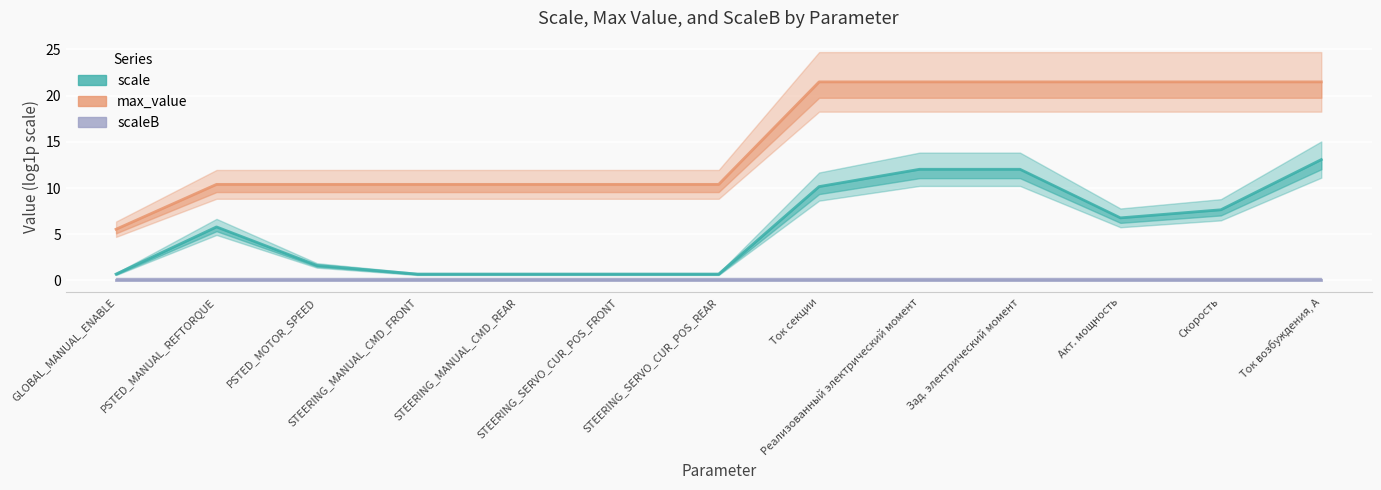

At which category is the sum across all series the highest?

Ток возбуждения, А